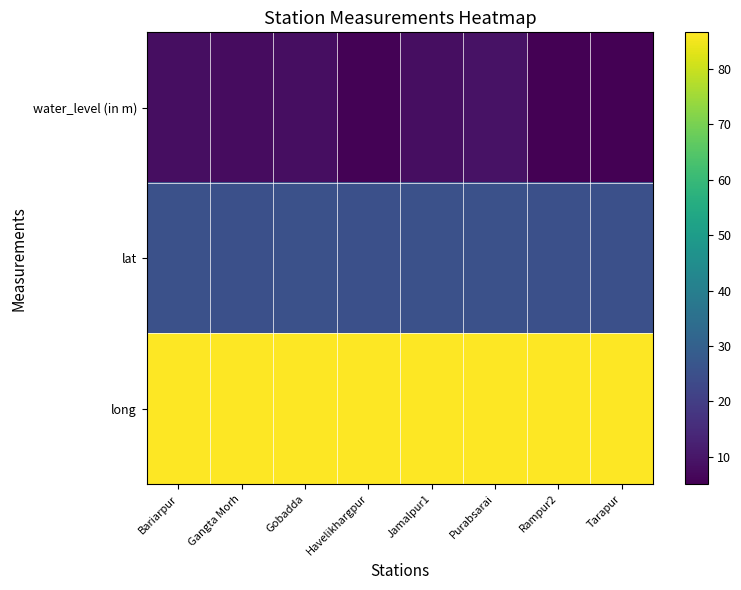

Reading right to left, transcribe all the data shown in this chart.

water_level (in m): Tarapur=5.1	Rampur2=5.4	Purabsarai=8.9	Jamalpur1=8.1	Havelikhargpur=5.5	Gobadda=8.2	Gangta Morh=7.7	Bariarpur=8.2
lat: Tarapur=25.1	Rampur2=25.0	Purabsarai=25.5	Jamalpur1=25.3	Havelikhargpur=25.1	Gobadda=25.2	Gangta Morh=25.0	Bariarpur=25.3
long: Tarapur=86.5	Rampur2=86.6	Purabsarai=86.6	Jamalpur1=86.5	Havelikhargpur=86.6	Gobadda=86.6	Gangta Morh=86.5	Bariarpur=86.5